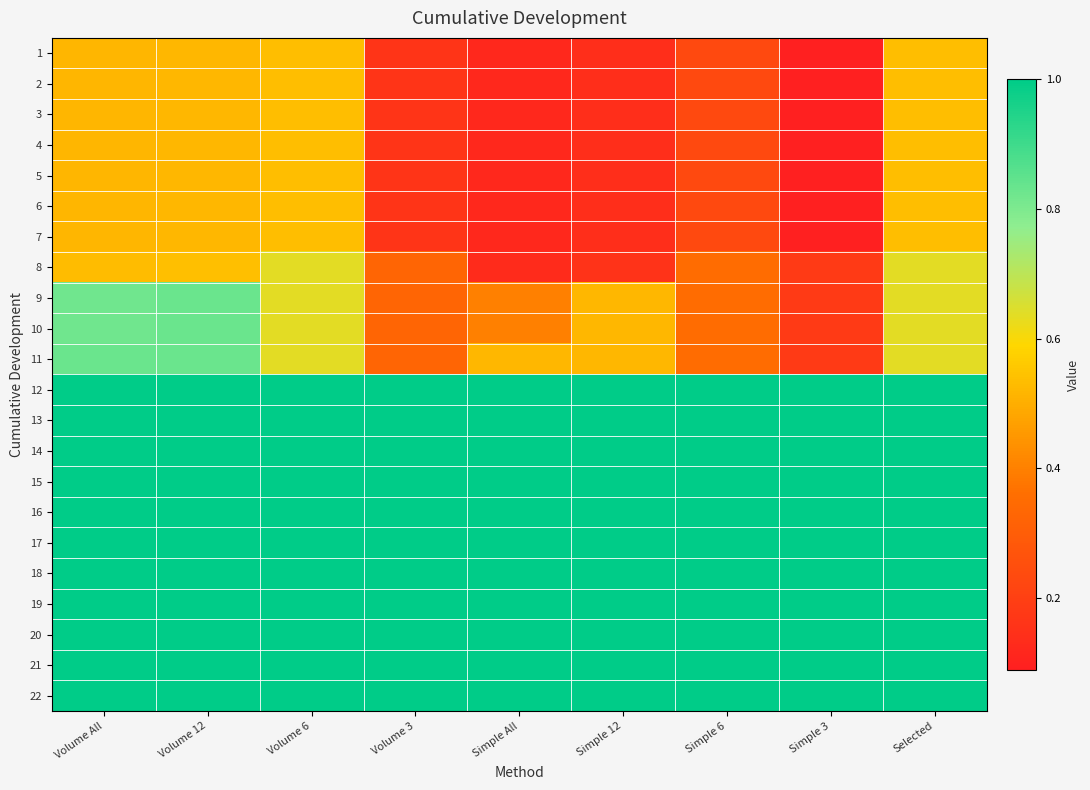

Reading right to left, transcribe all the data shown in this chart.

1: Selected=0.5	Simple 3=0.1	Simple 6=0.2	Simple 12=0.1	Simple All=0.1	Volume 3=0.2	Volume 6=0.5	Volume 12=0.5	Volume All=0.5
2: Selected=0.5	Simple 3=0.1	Simple 6=0.2	Simple 12=0.1	Simple All=0.1	Volume 3=0.2	Volume 6=0.5	Volume 12=0.5	Volume All=0.5
3: Selected=0.5	Simple 3=0.1	Simple 6=0.2	Simple 12=0.1	Simple All=0.1	Volume 3=0.2	Volume 6=0.5	Volume 12=0.5	Volume All=0.5
4: Selected=0.5	Simple 3=0.1	Simple 6=0.2	Simple 12=0.1	Simple All=0.1	Volume 3=0.2	Volume 6=0.5	Volume 12=0.5	Volume All=0.5
5: Selected=0.5	Simple 3=0.1	Simple 6=0.2	Simple 12=0.1	Simple All=0.1	Volume 3=0.2	Volume 6=0.5	Volume 12=0.5	Volume All=0.5
6: Selected=0.5	Simple 3=0.1	Simple 6=0.2	Simple 12=0.1	Simple All=0.1	Volume 3=0.2	Volume 6=0.5	Volume 12=0.5	Volume All=0.5
7: Selected=0.5	Simple 3=0.1	Simple 6=0.2	Simple 12=0.1	Simple All=0.1	Volume 3=0.2	Volume 6=0.5	Volume 12=0.5	Volume All=0.5
8: Selected=0.6	Simple 3=0.2	Simple 6=0.4	Simple 12=0.2	Simple All=0.1	Volume 3=0.3	Volume 6=0.6	Volume 12=0.5	Volume All=0.5
9: Selected=0.6	Simple 3=0.2	Simple 6=0.4	Simple 12=0.5	Simple All=0.4	Volume 3=0.3	Volume 6=0.6	Volume 12=0.8	Volume All=0.8
10: Selected=0.6	Simple 3=0.2	Simple 6=0.4	Simple 12=0.5	Simple All=0.4	Volume 3=0.3	Volume 6=0.6	Volume 12=0.8	Volume All=0.8
11: Selected=0.6	Simple 3=0.2	Simple 6=0.4	Simple 12=0.5	Simple All=0.5	Volume 3=0.3	Volume 6=0.6	Volume 12=0.8	Volume All=0.8
12: Selected=1.0	Simple 3=1.0	Simple 6=1.0	Simple 12=1.0	Simple All=1.0	Volume 3=1.0	Volume 6=1.0	Volume 12=1.0	Volume All=1.0
13: Selected=1.0	Simple 3=1.0	Simple 6=1.0	Simple 12=1.0	Simple All=1.0	Volume 3=1.0	Volume 6=1.0	Volume 12=1.0	Volume All=1.0
14: Selected=1.0	Simple 3=1.0	Simple 6=1.0	Simple 12=1.0	Simple All=1.0	Volume 3=1.0	Volume 6=1.0	Volume 12=1.0	Volume All=1.0
15: Selected=1.0	Simple 3=1.0	Simple 6=1.0	Simple 12=1.0	Simple All=1.0	Volume 3=1.0	Volume 6=1.0	Volume 12=1.0	Volume All=1.0
16: Selected=1.0	Simple 3=1.0	Simple 6=1.0	Simple 12=1.0	Simple All=1.0	Volume 3=1.0	Volume 6=1.0	Volume 12=1.0	Volume All=1.0
17: Selected=1.0	Simple 3=1.0	Simple 6=1.0	Simple 12=1.0	Simple All=1.0	Volume 3=1.0	Volume 6=1.0	Volume 12=1.0	Volume All=1.0
18: Selected=1.0	Simple 3=1.0	Simple 6=1.0	Simple 12=1.0	Simple All=1.0	Volume 3=1.0	Volume 6=1.0	Volume 12=1.0	Volume All=1.0
19: Selected=1.0	Simple 3=1.0	Simple 6=1.0	Simple 12=1.0	Simple All=1.0	Volume 3=1.0	Volume 6=1.0	Volume 12=1.0	Volume All=1.0
20: Selected=1.0	Simple 3=1.0	Simple 6=1.0	Simple 12=1.0	Simple All=1.0	Volume 3=1.0	Volume 6=1.0	Volume 12=1.0	Volume All=1.0
21: Selected=1.0	Simple 3=1.0	Simple 6=1.0	Simple 12=1.0	Simple All=1.0	Volume 3=1.0	Volume 6=1.0	Volume 12=1.0	Volume All=1.0
22: Selected=1.0	Simple 3=1.0	Simple 6=1.0	Simple 12=1.0	Simple All=1.0	Volume 3=1.0	Volume 6=1.0	Volume 12=1.0	Volume All=1.0